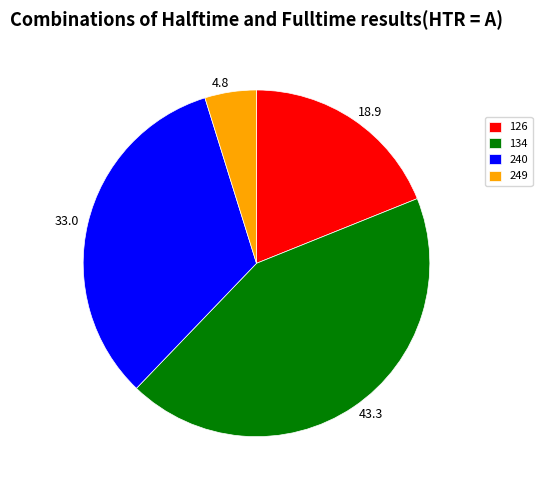

Is there any slice that represents more than half of the pie?

No